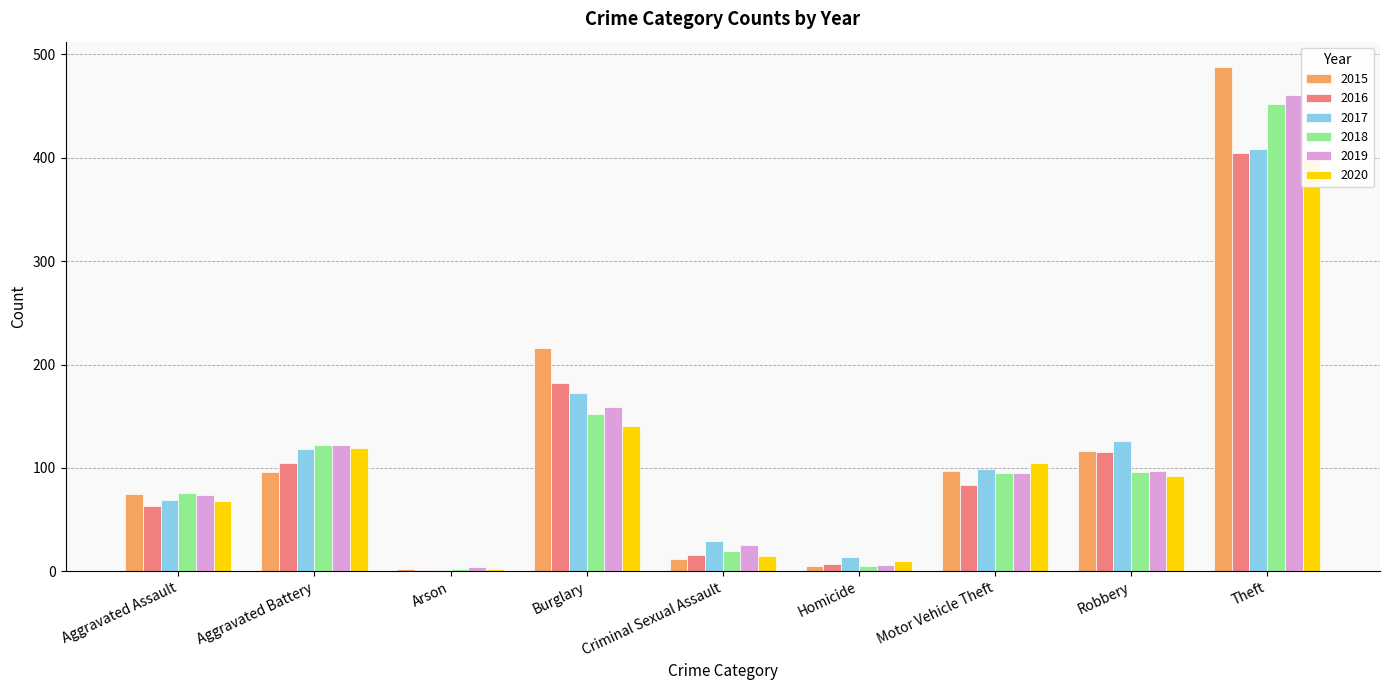

How many values in the 2020 series are below 92?

4